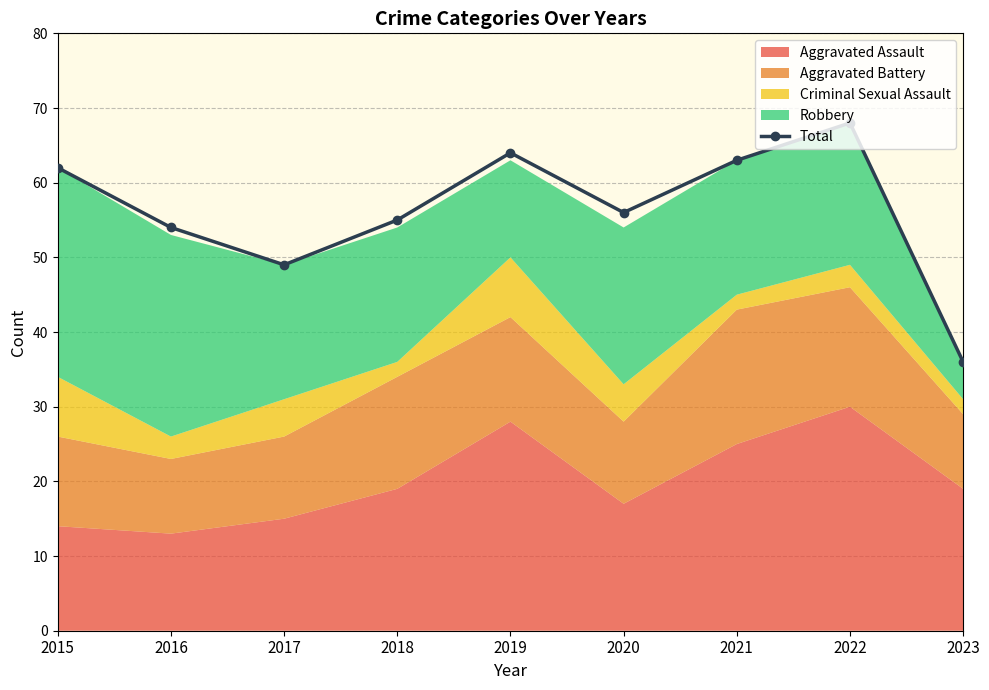

What is the difference between the maximum and minimum values?

32